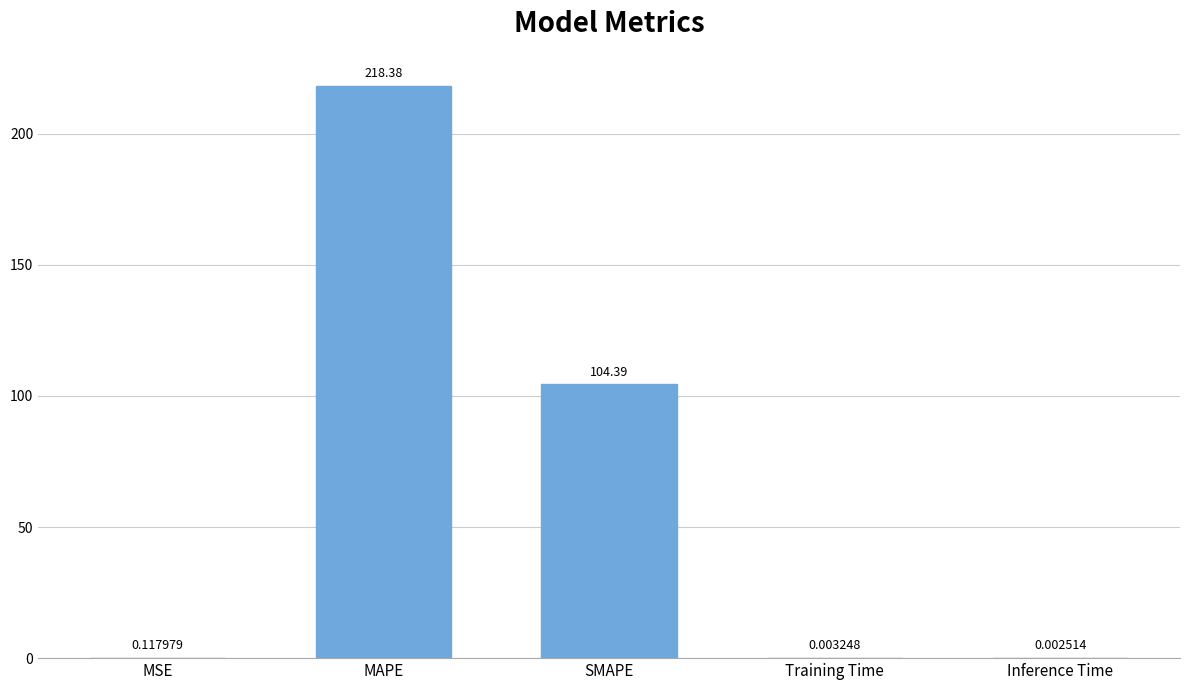

What is the sum of the values at SMAPE and MAPE?

322.8